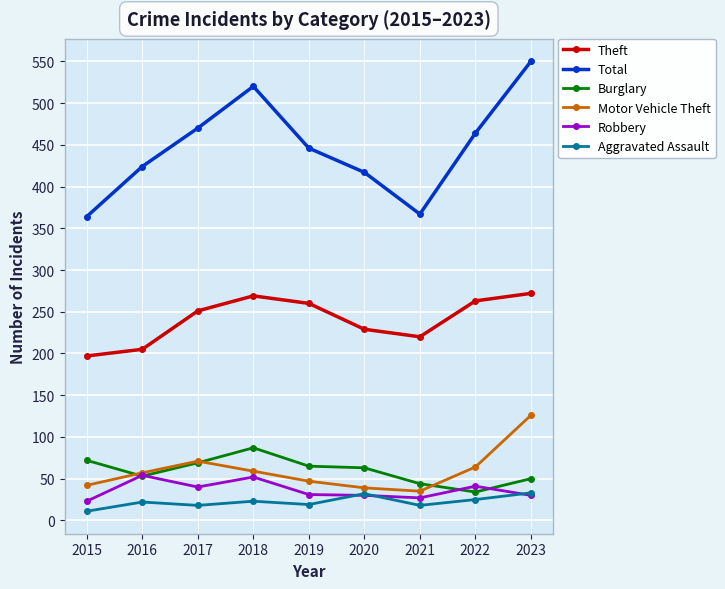

Rank the series at 2022 from lowest to highest value.

Aggravated Assault, Burglary, Robbery, Motor Vehicle Theft, Theft, Total